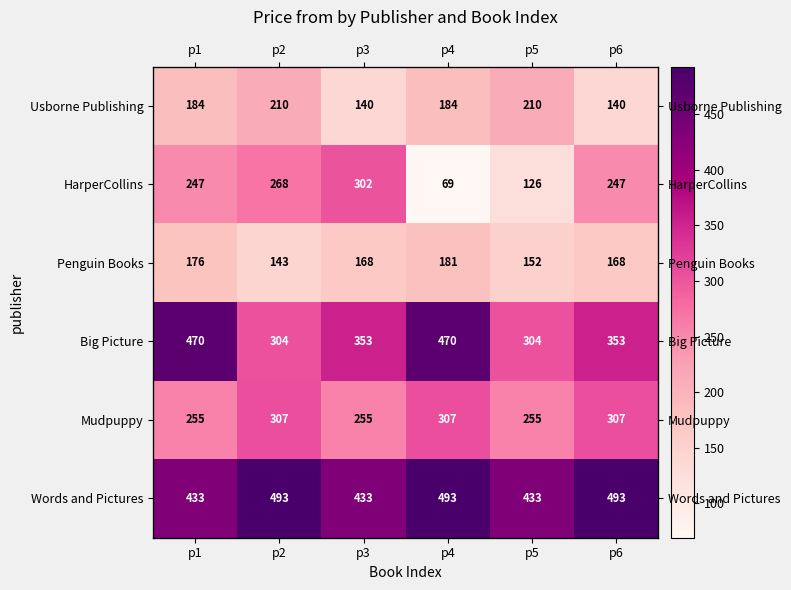

At which category is the sum across all series the highest?

p1